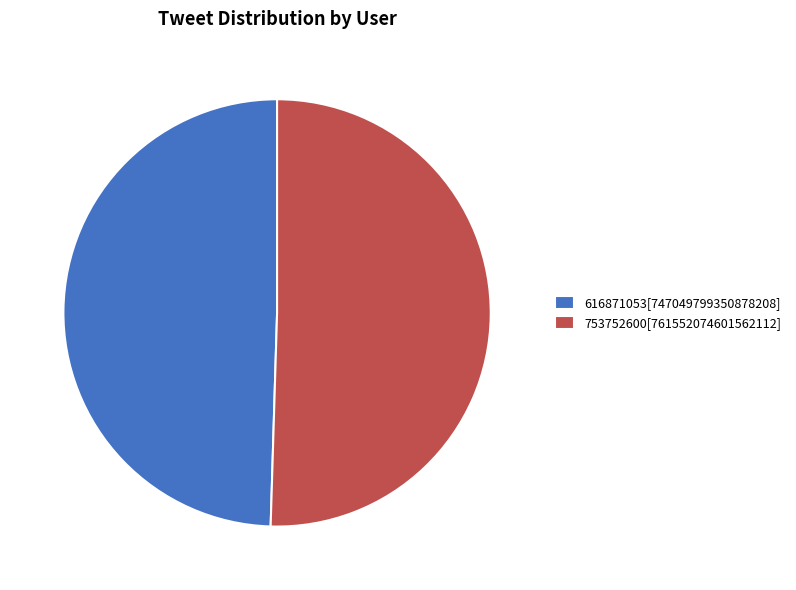

Which slice is the largest?

753752600